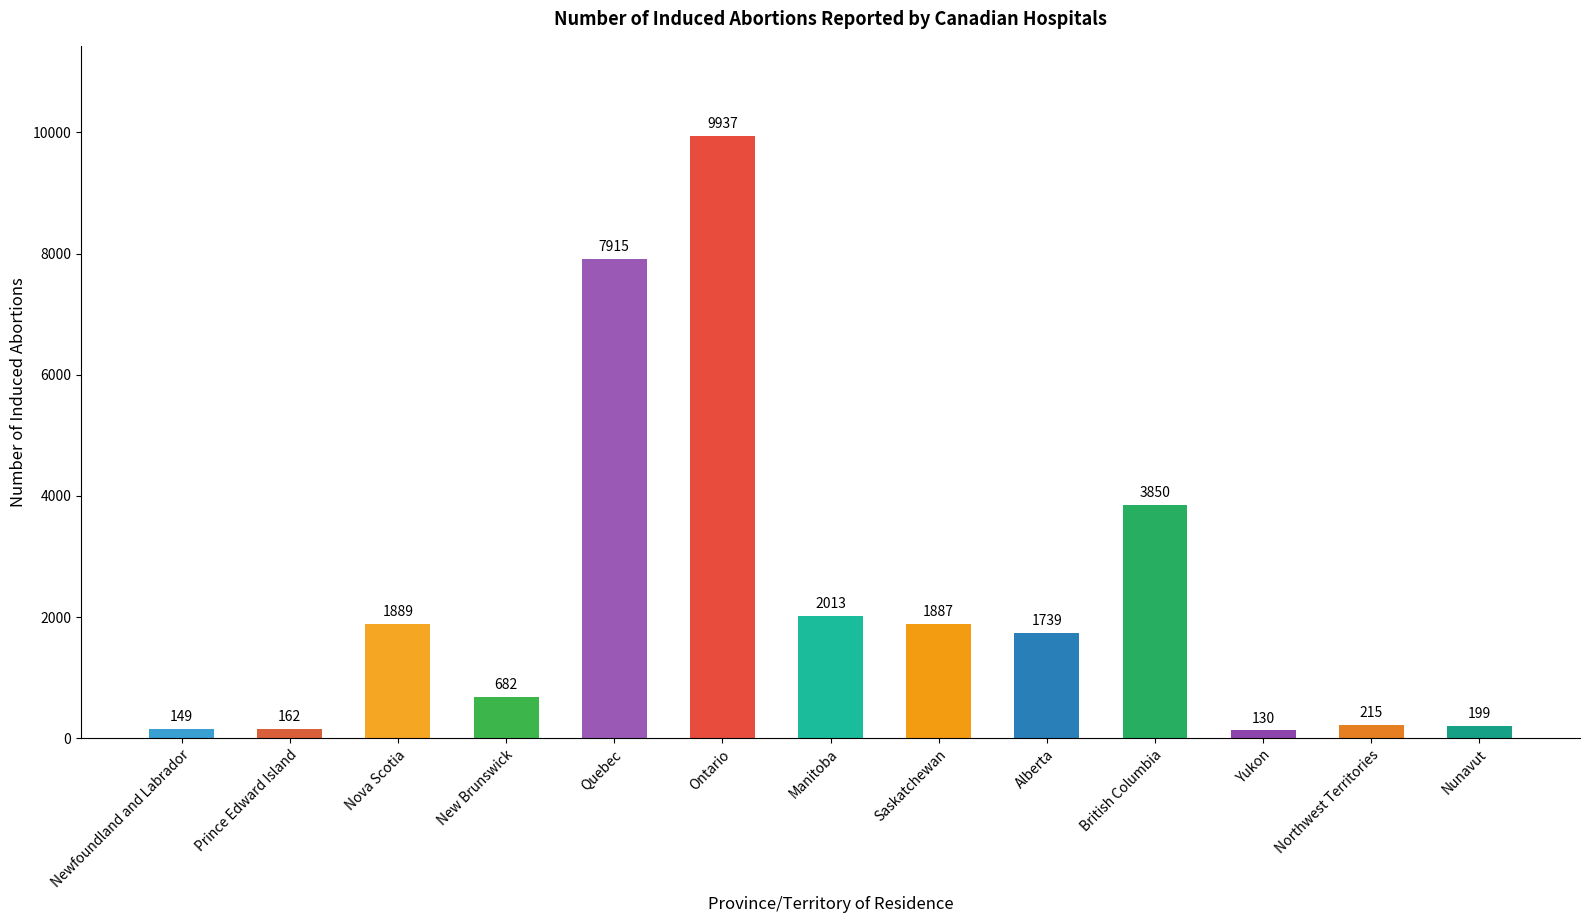

List the labels in order of value, smallest first.

Yukon, Newfoundland and Labrador, Prince Edward Island, Nunavut, Northwest Territories, New Brunswick, Alberta, Saskatchewan, Nova Scotia, Manitoba, British Columbia, Quebec, Ontario